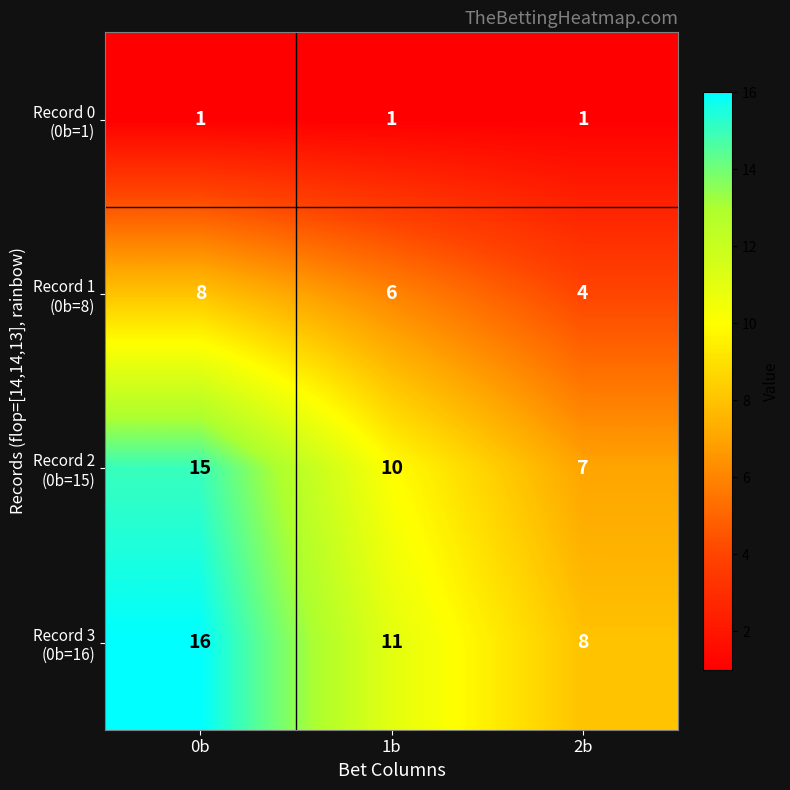

At how many categories does at least one series exceed 15?

1